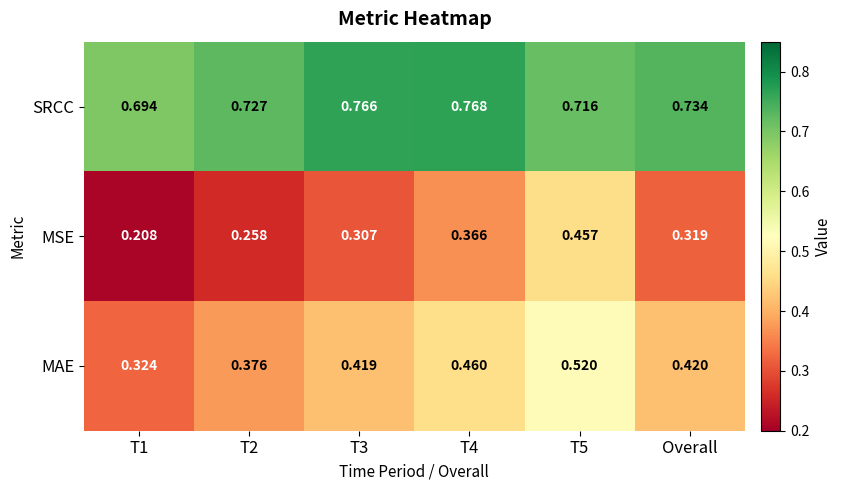

Between T1 and Overall, which series saw the biggest shift?

MSE